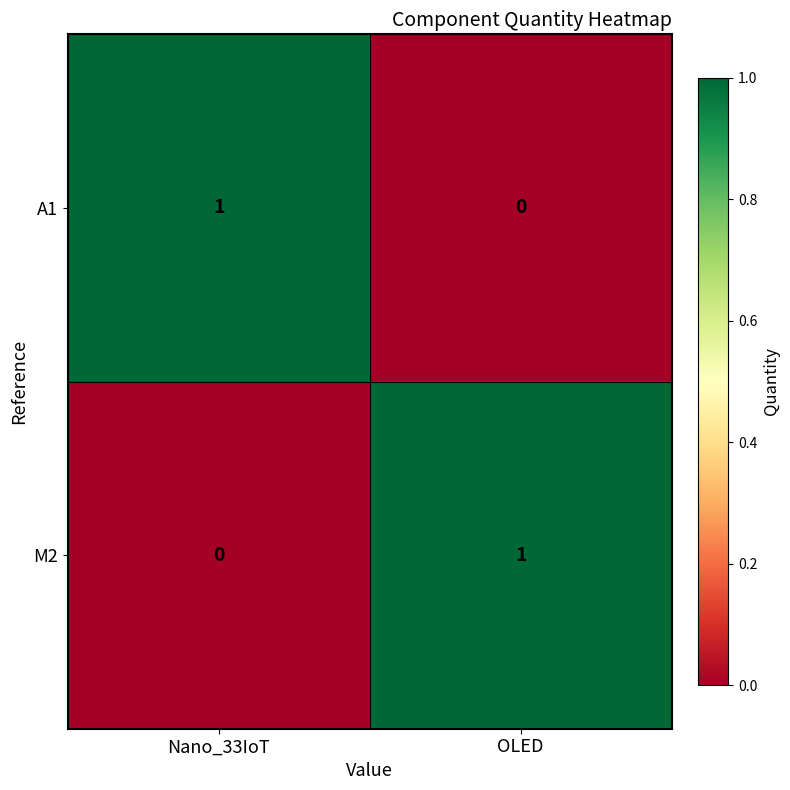

Which category has the highest value in the A1 series?

Nano_33IoT